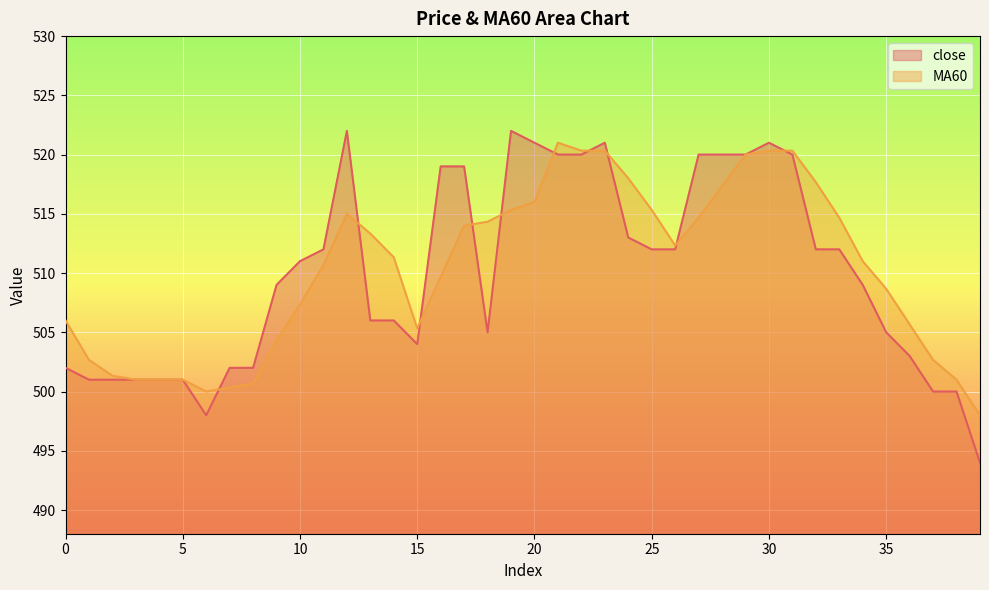

What is the difference between the close values at 11 and 27?

8.0